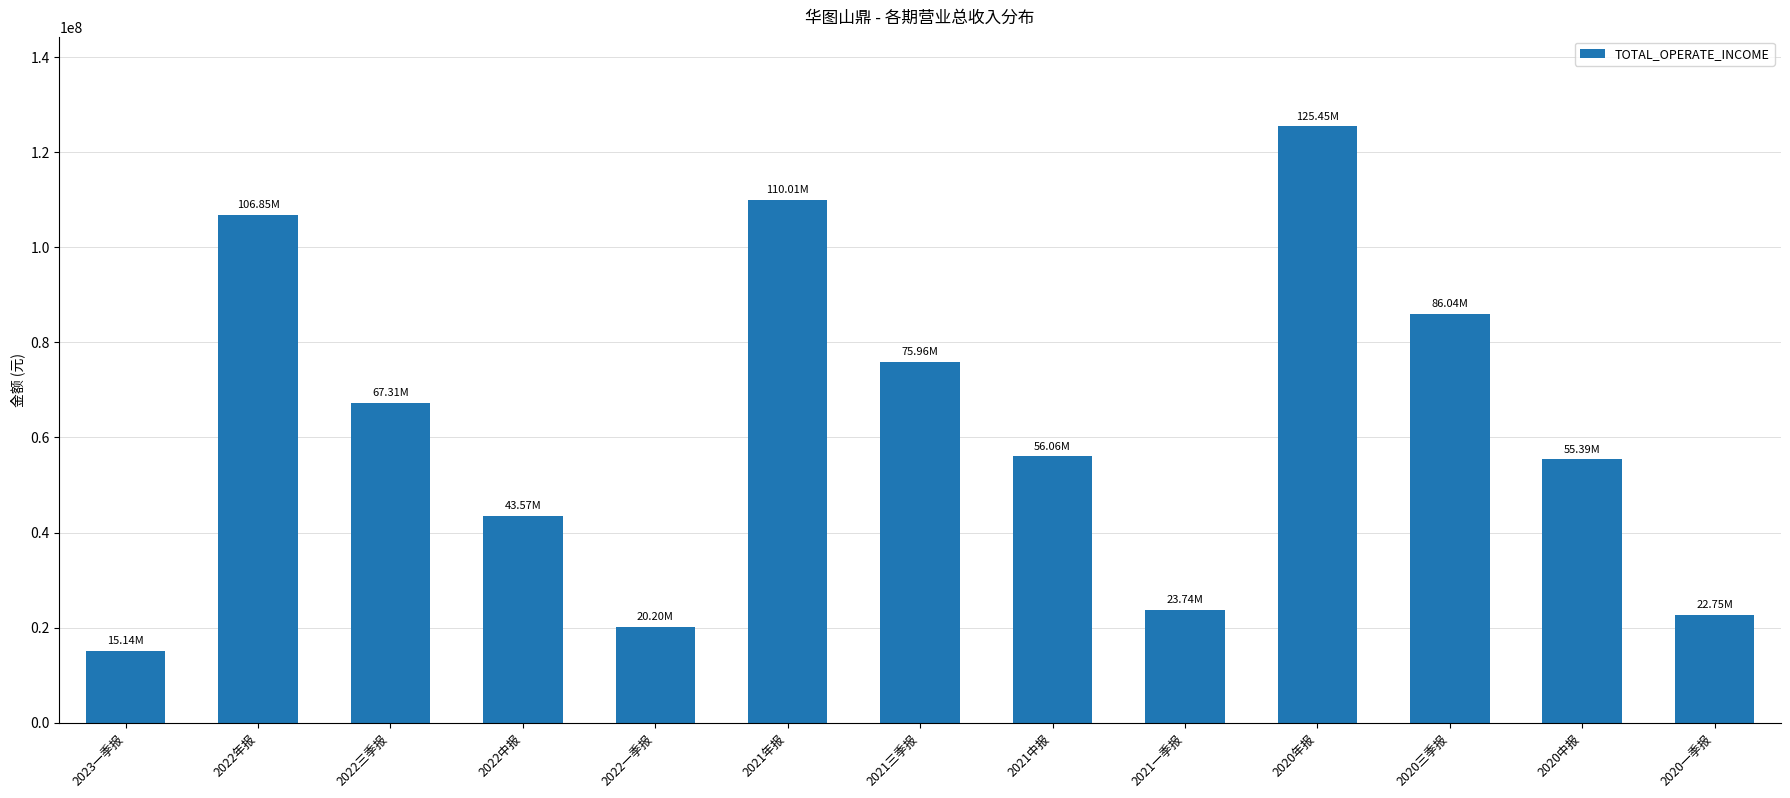

What is the greatest value displayed?

125453390.7